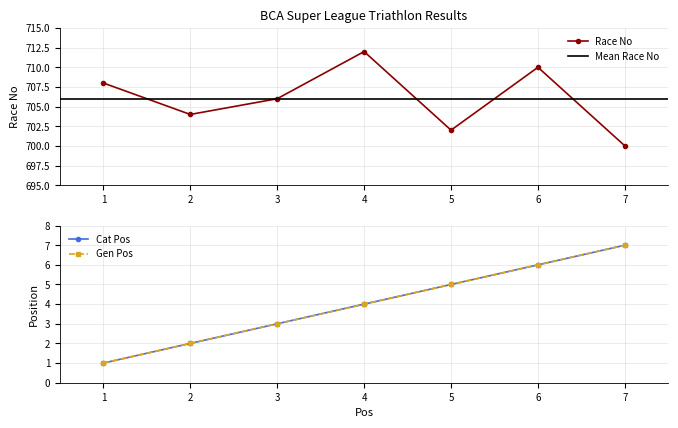

Rank the series at 6 from lowest to highest value.

Cat Pos, Gen Pos, Race No